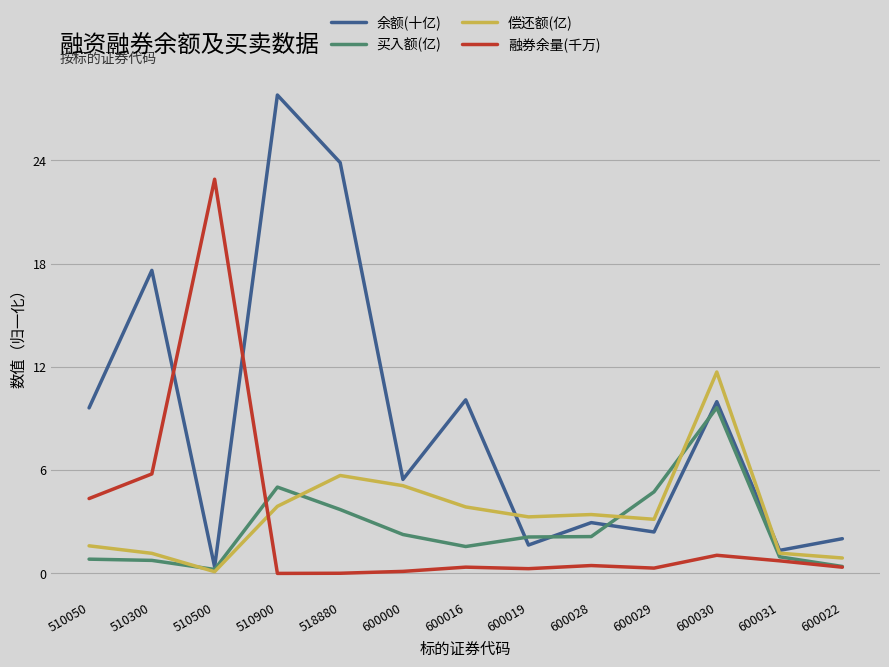

What is the spread (max minus min) of values at 600031?

0.6